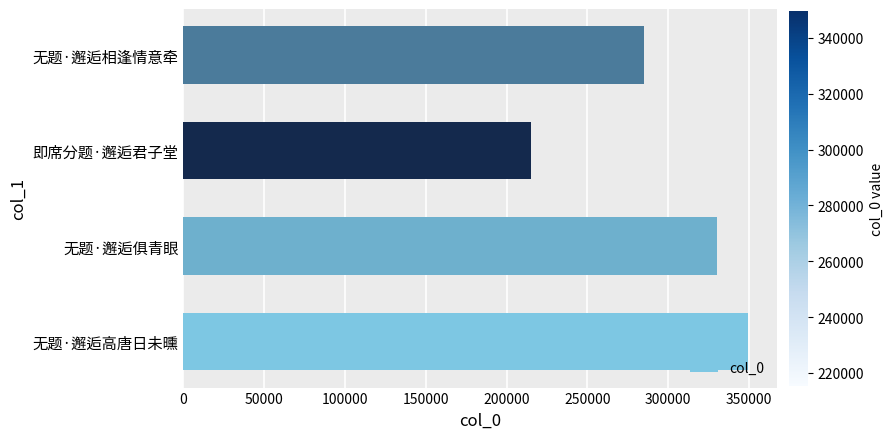

Reading top to bottom, list all the values displayed in this chart.

无题·邂逅相逢情意牵=285239	即席分题·邂逅君子堂=215425	无题·邂逅俱青眼=330306	无题·邂逅高唐日未曛=349628